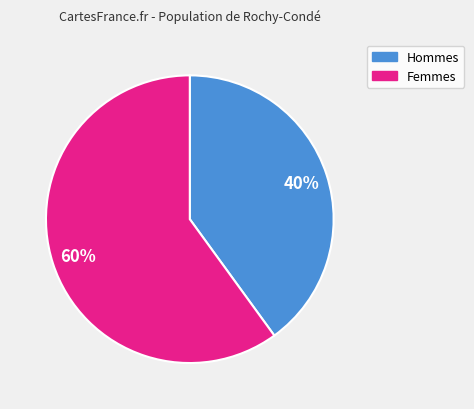

To the nearest percent, what is the average slice percentage?

50%